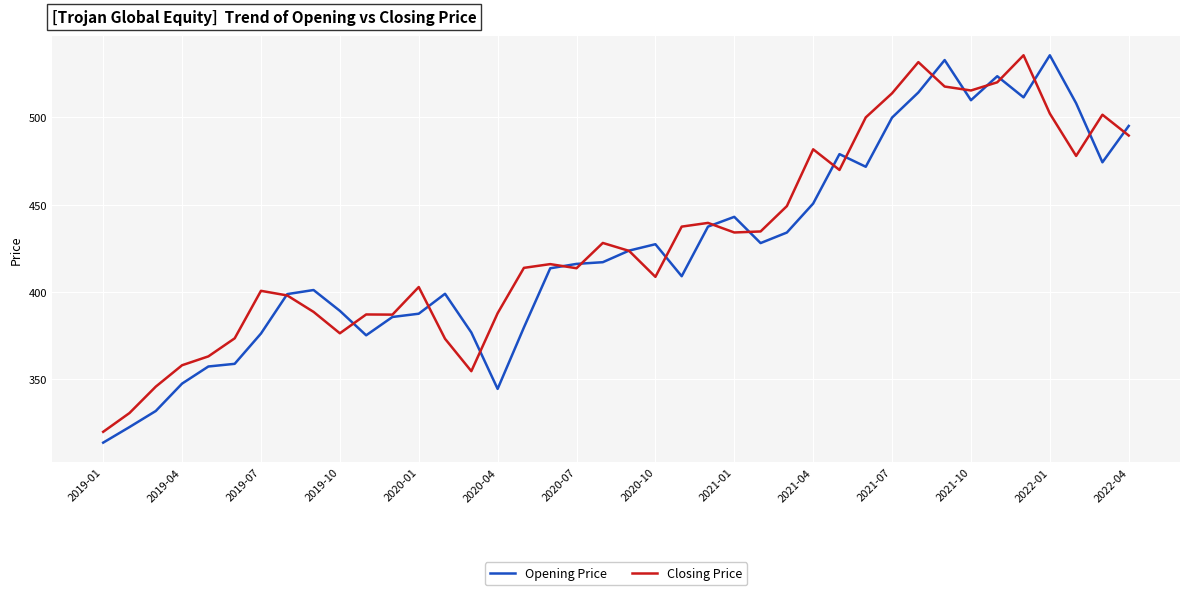

Does the chart display data point markers on the line(s)?

No